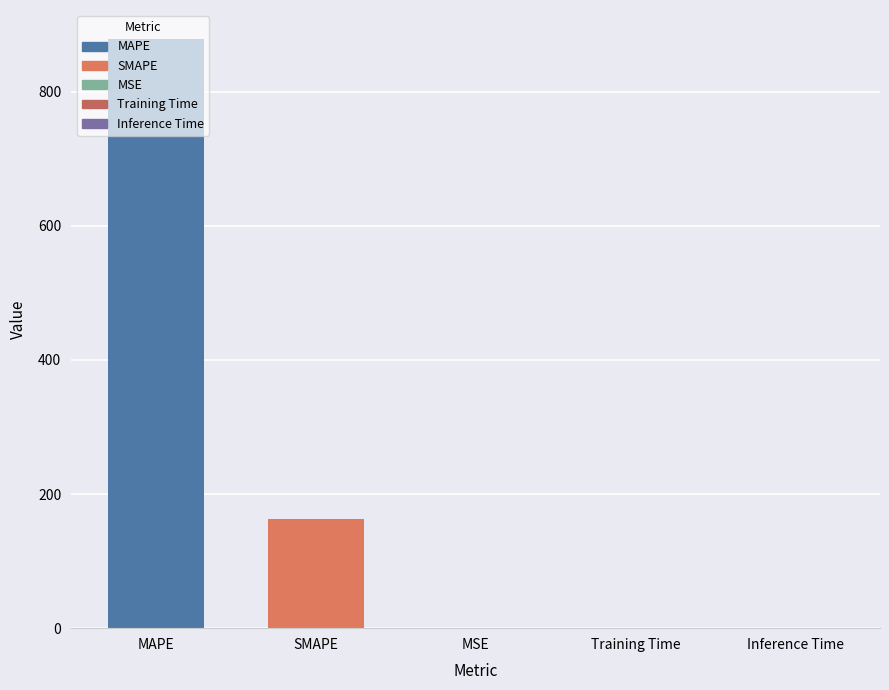

What is the approximate value at MAPE?

878.1